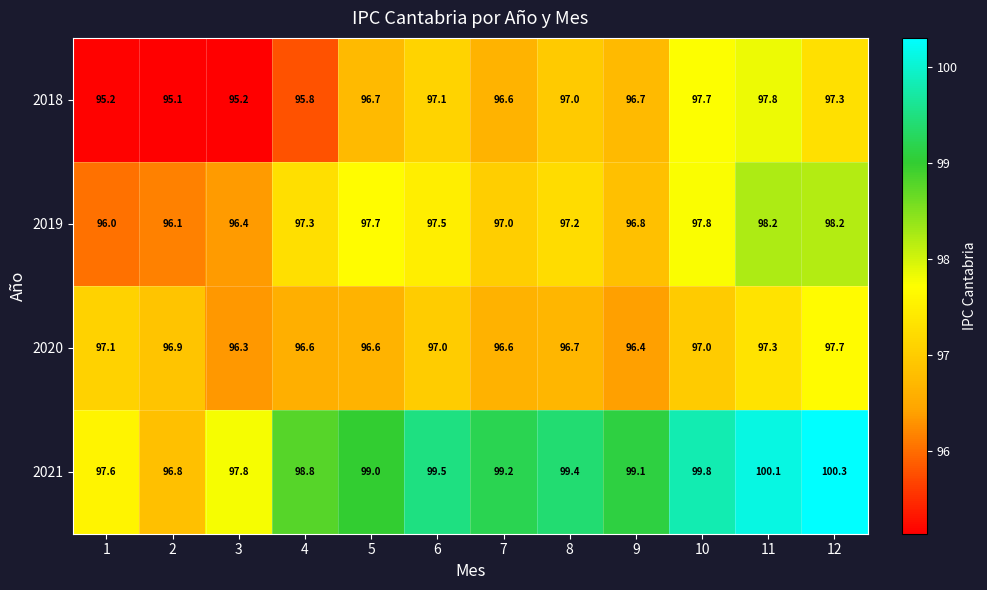

What is the total value across all series at 7?

389.4